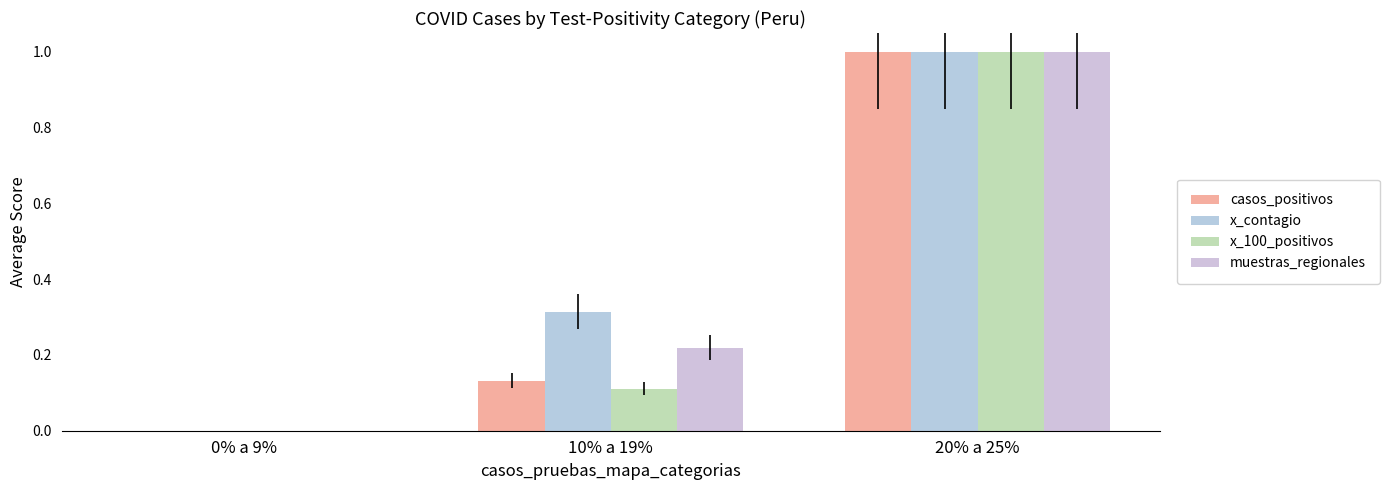

How many categories are shown in the chart?

3